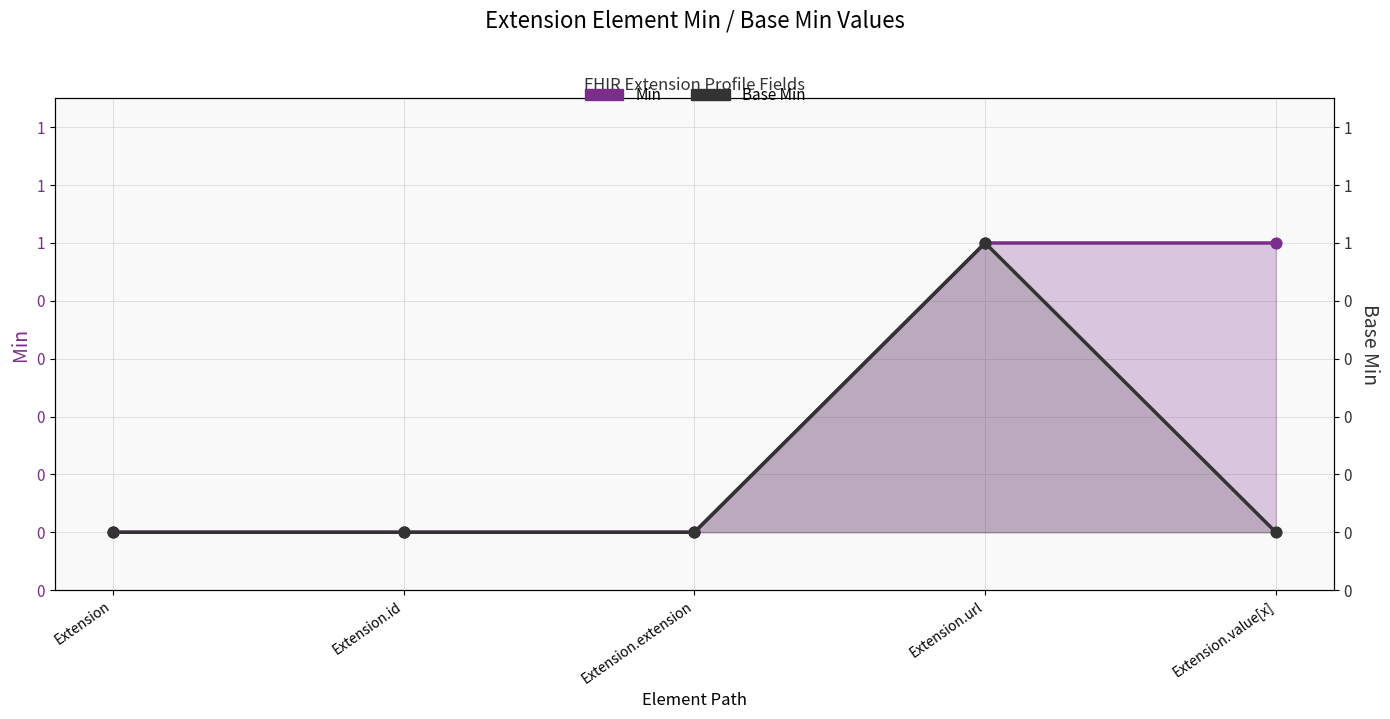

Which series reaches the maximum Y coordinate?

Min